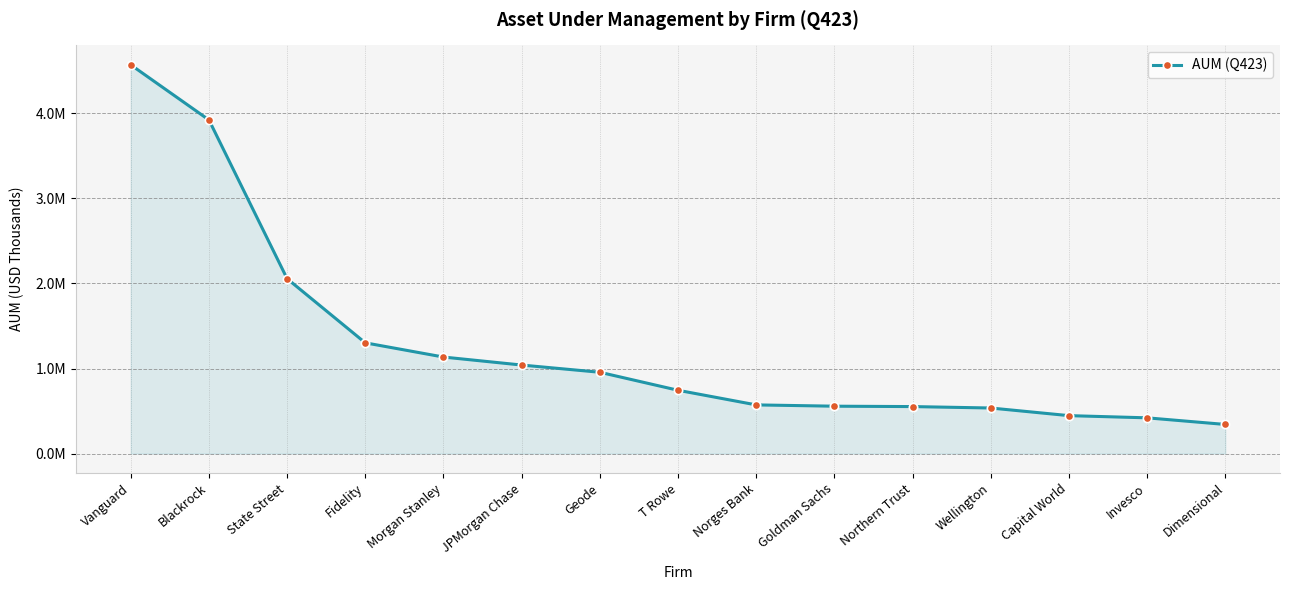

List the labels in order of value, smallest first.

Dimensional, Invesco, Capital World, Wellington, Northern Trust, Goldman Sachs, Norges Bank, T Rowe, Geode, JPMorgan Chase, Morgan Stanley, Fidelity, State Street, Blackrock, Vanguard